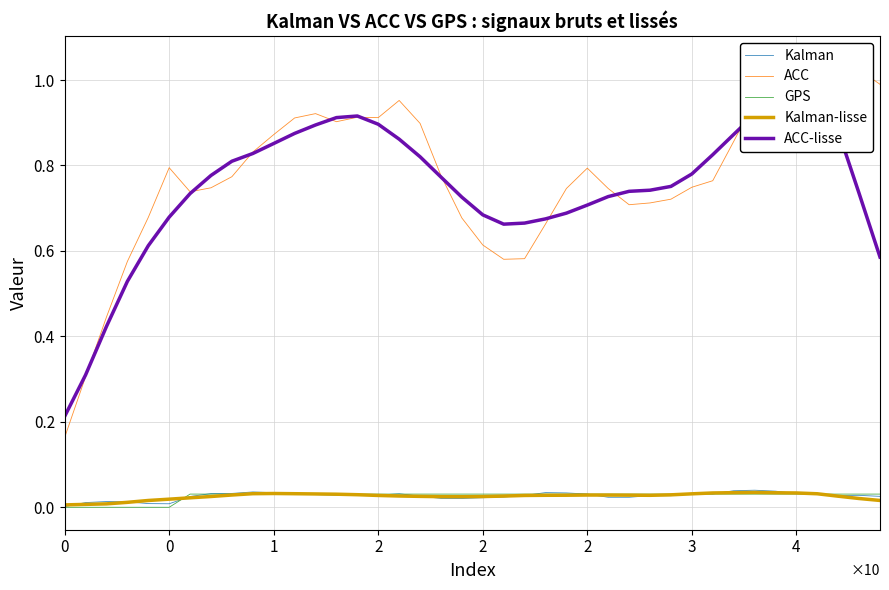

True or false: Kalman and ACC cross at least once.

False